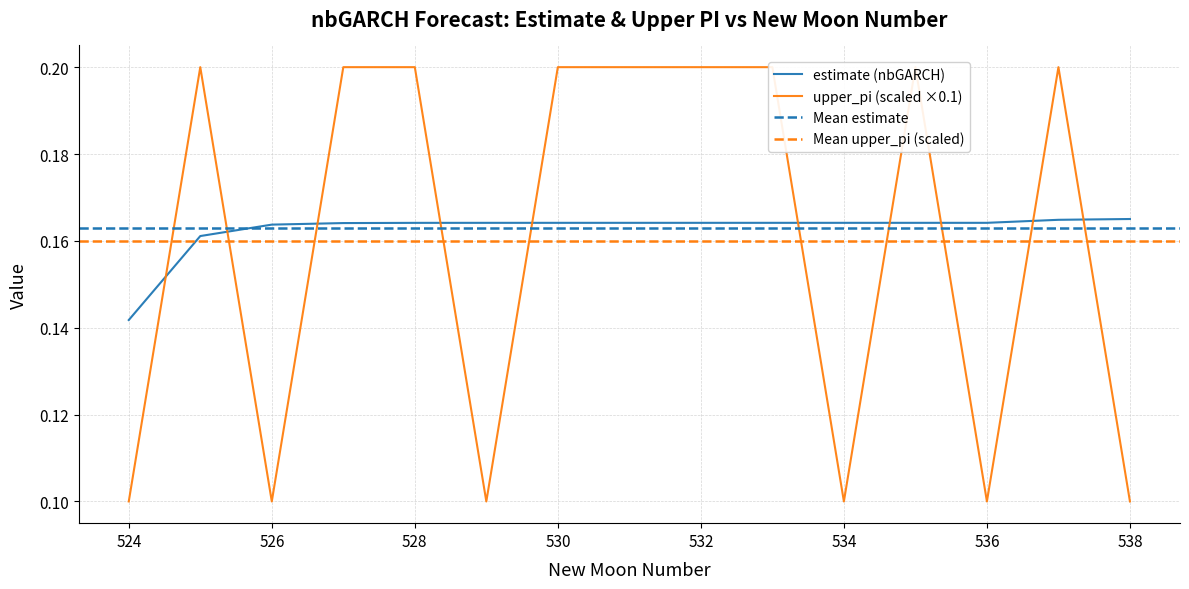

What is the total value across all series at 534?

0.3